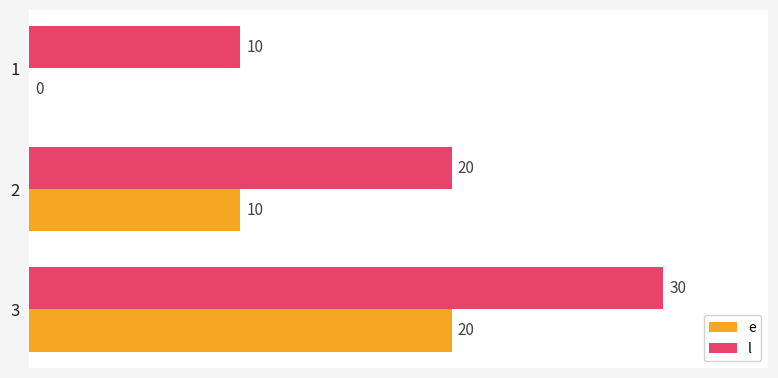

How many data points does each series have?

3